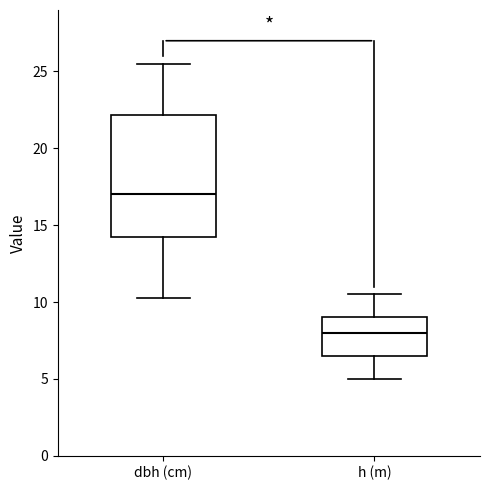

Reading left to right, transcribe this box plot: for each box, give where its median line is, the range the box spans, and where its two whiskers end, as read against the y-axis. The values are not printed on the chart, so give them approximately, as read against the axis.

dbh (cm): median 17.0, box 14.0 to 22.0, whiskers 10.5 to 25.5
h (m): median 8.0, box 6.5 to 9.0, whiskers 5.0 to 10.5